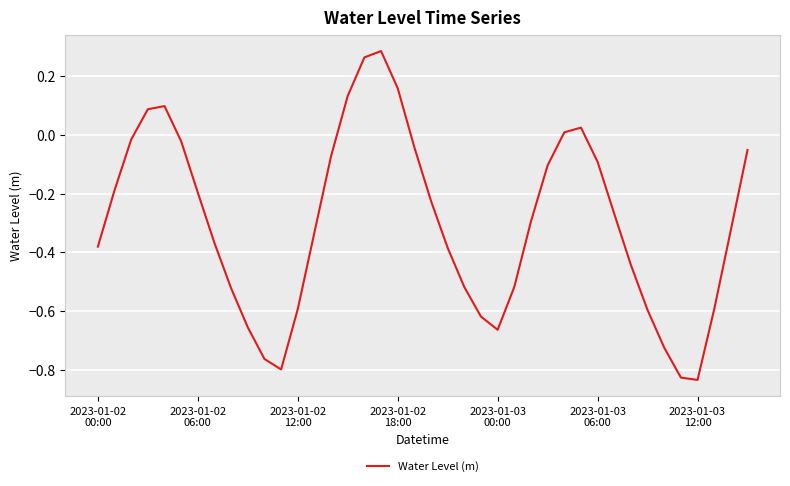

What is the difference between the maximum and minimum values?

1.1